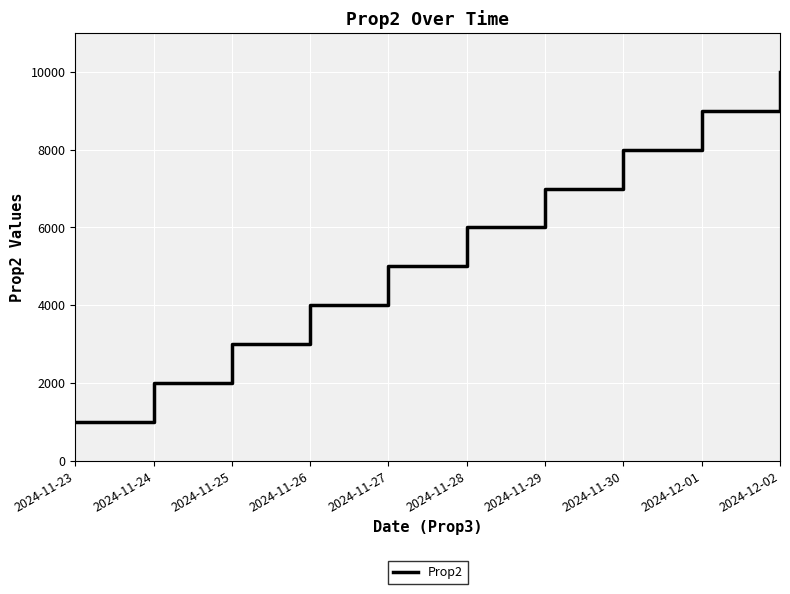

What is the change in value from 2024-11-27 to 2024-11-29?

+2000